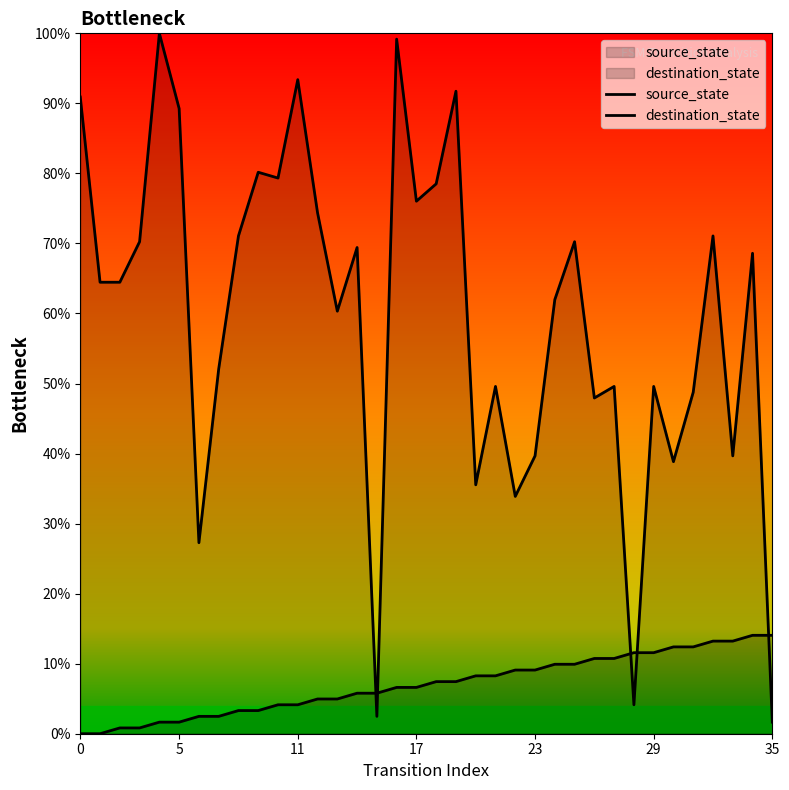

Reading left to right, transcribe all the data shown in this chart.

source_state: 0.0	0.0	0.8	0.8	1.7	1.7	2.5	2.5	3.3	3.3	4.1	4.1	5.0	5.0	5.8	5.8	6.6	6.6	7.4	7.4	8.3	8.3	9.1	9.1	9.9	9.9	10.7	10.7	11.6	11.6	12.4	12.4	13.2	13.2	14.0	14.0
destination_state: 90.9	64.5	64.5	70.2	100.0	89.3	27.3	52.1	71.1	80.2	79.3	93.4	74.4	60.3	69.4	2.5	99.2	76.0	78.5	91.7	35.5	49.6	33.9	39.7	62.0	70.2	47.9	49.6	4.1	49.6	38.8	48.8	71.1	39.7	68.6	1.7